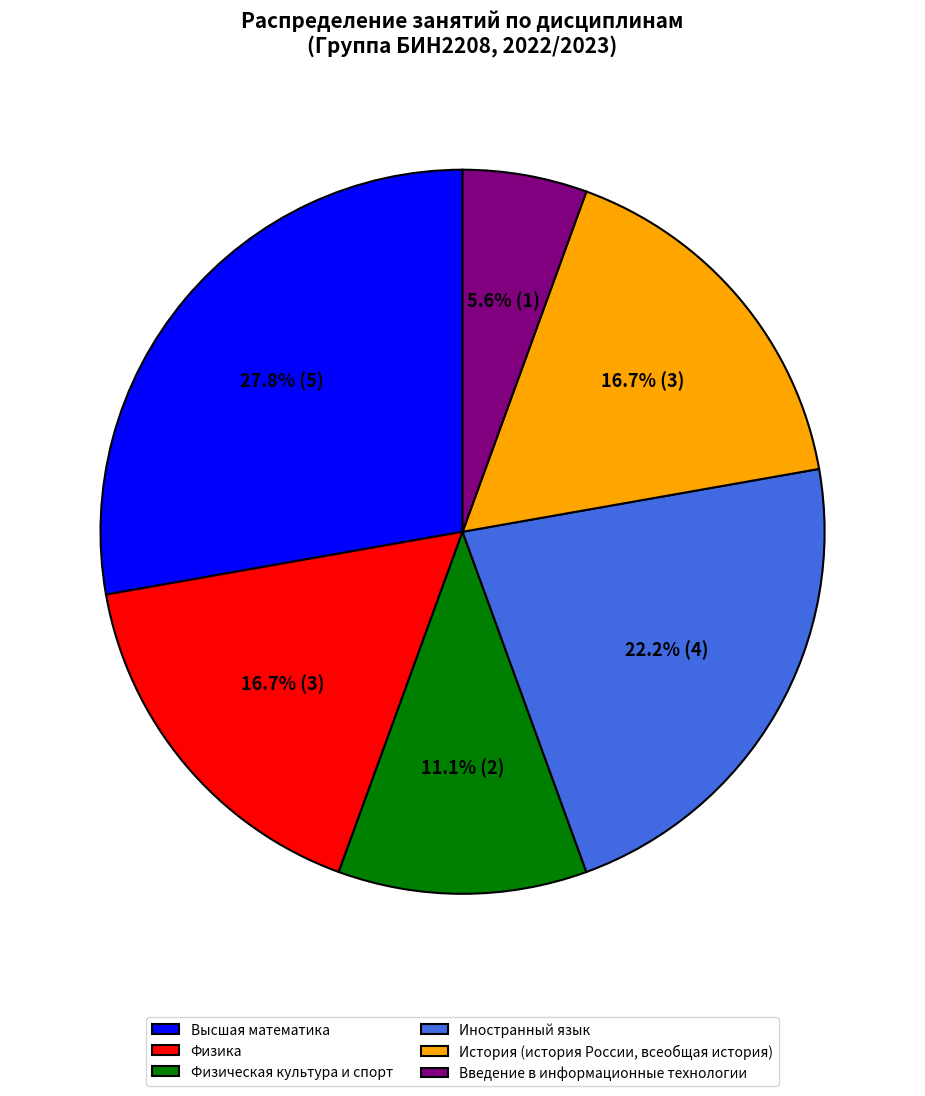

To the nearest percent, what portion does Высшая математика represent?

28%